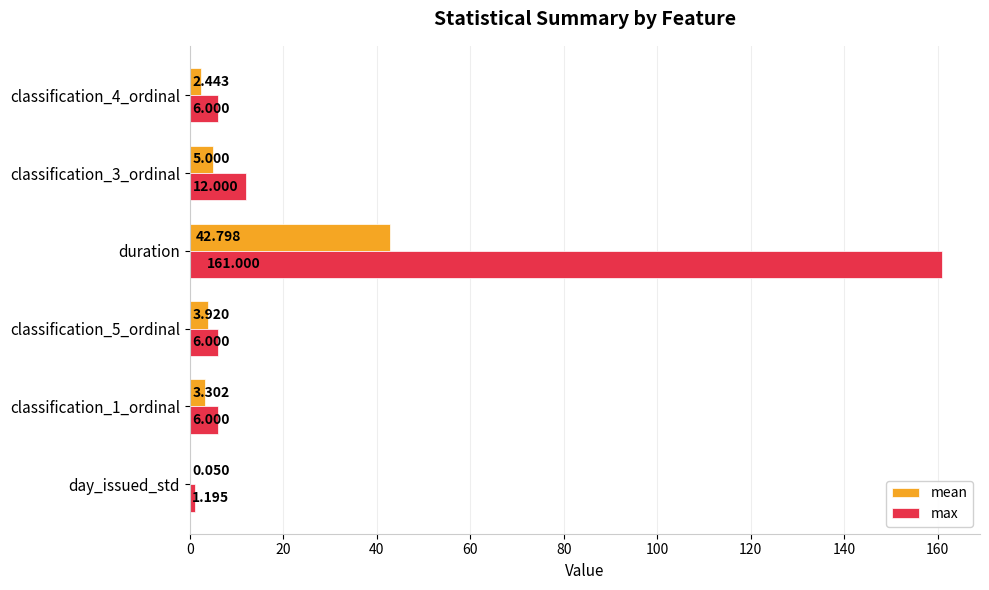

At which category is the sum across all series the highest?

duration